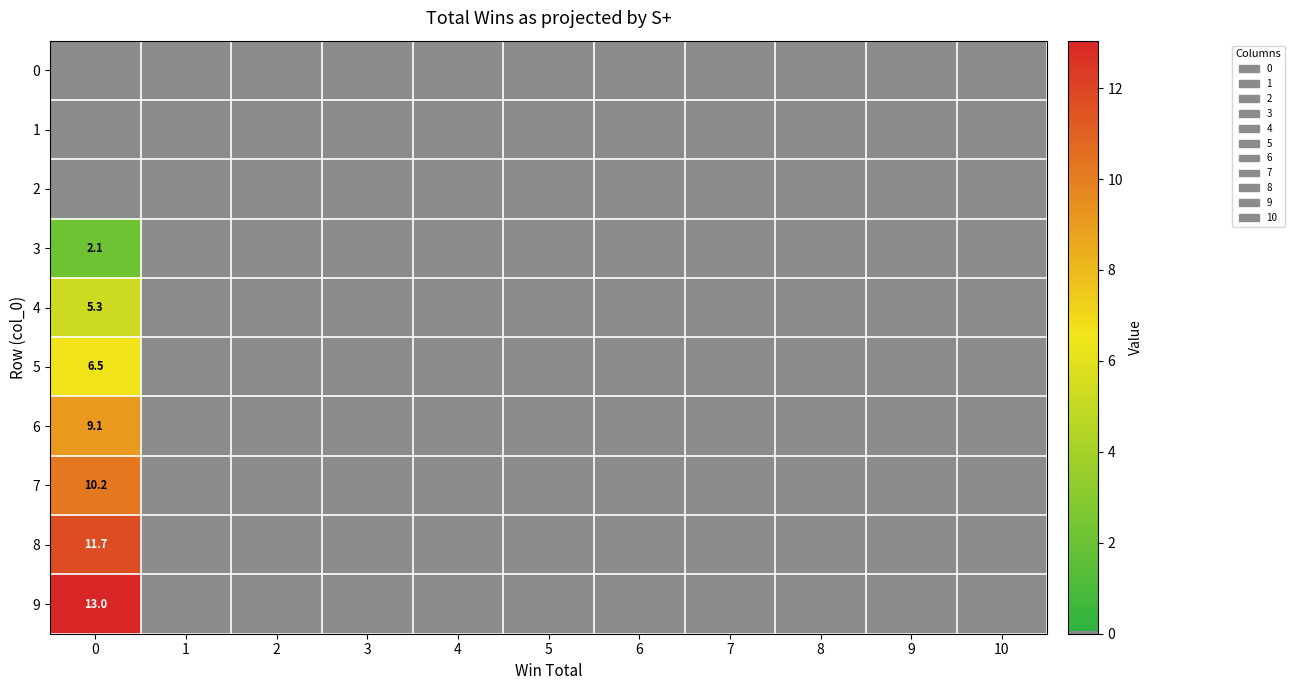

At how many categories does at least one series exceed 3?

1